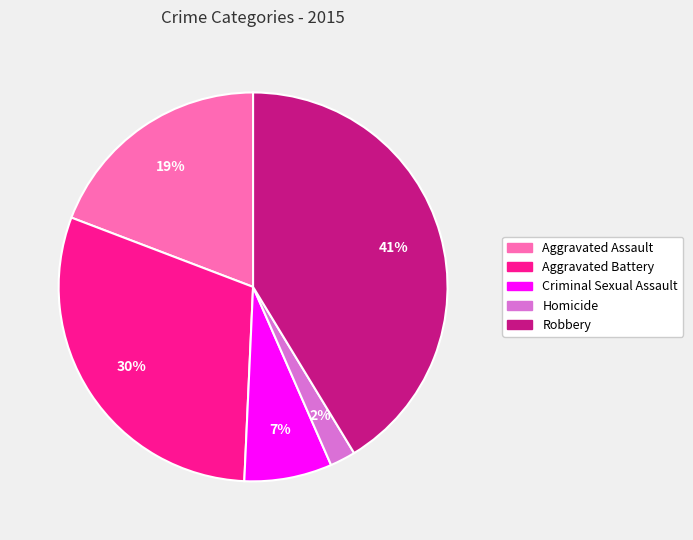

Approximately how many times larger is the value at Aggravated Battery compared to Aggravated Assault?

1.6